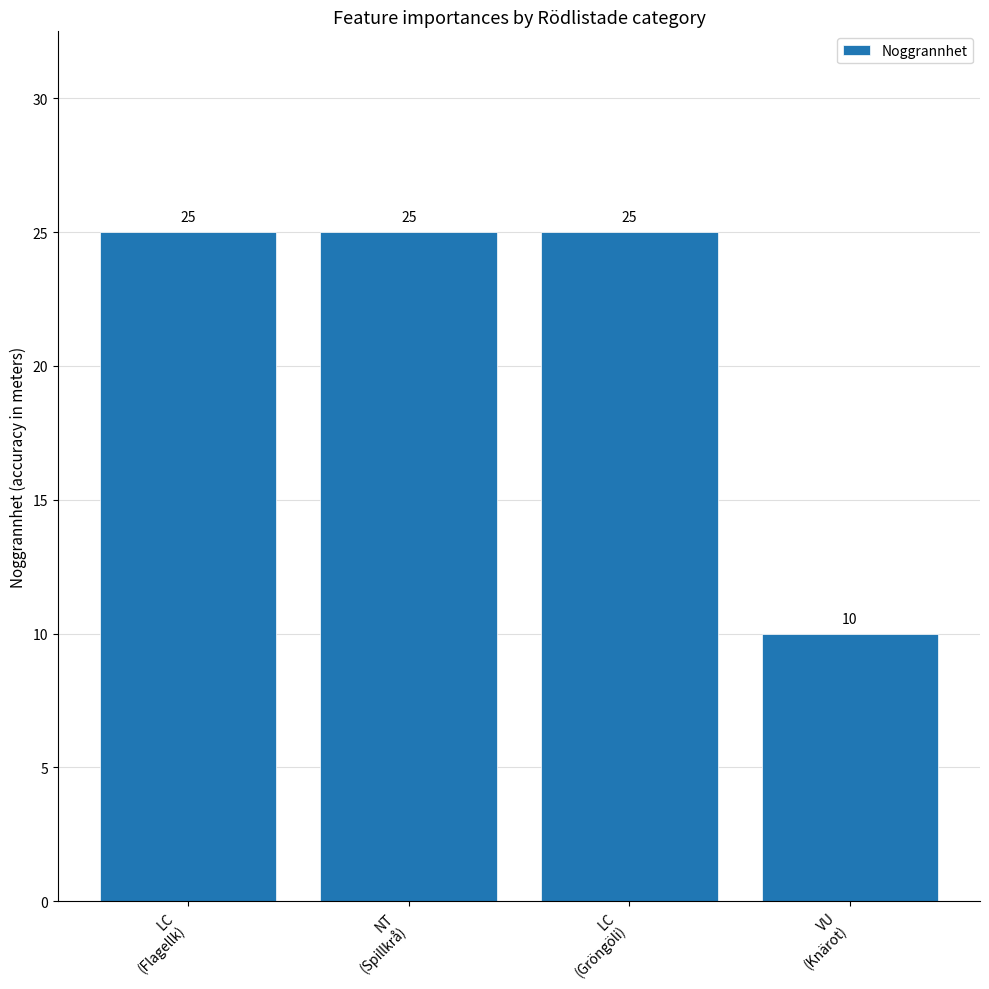

True or false: the data shows 25 at LC
(Gröngöli).

True